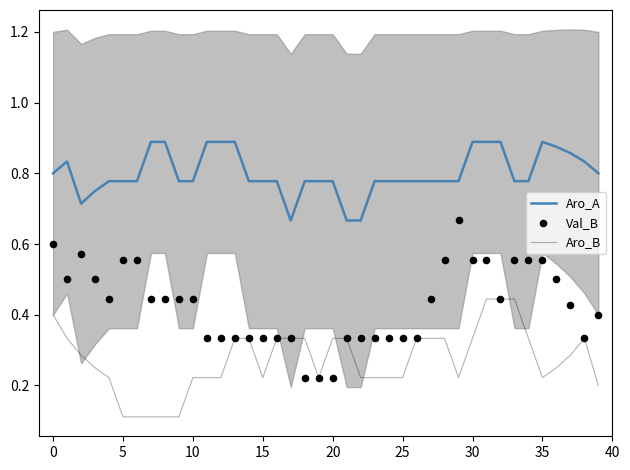

What are all the series names shown in the legend?

Aro_A, Aro_B, Val_B